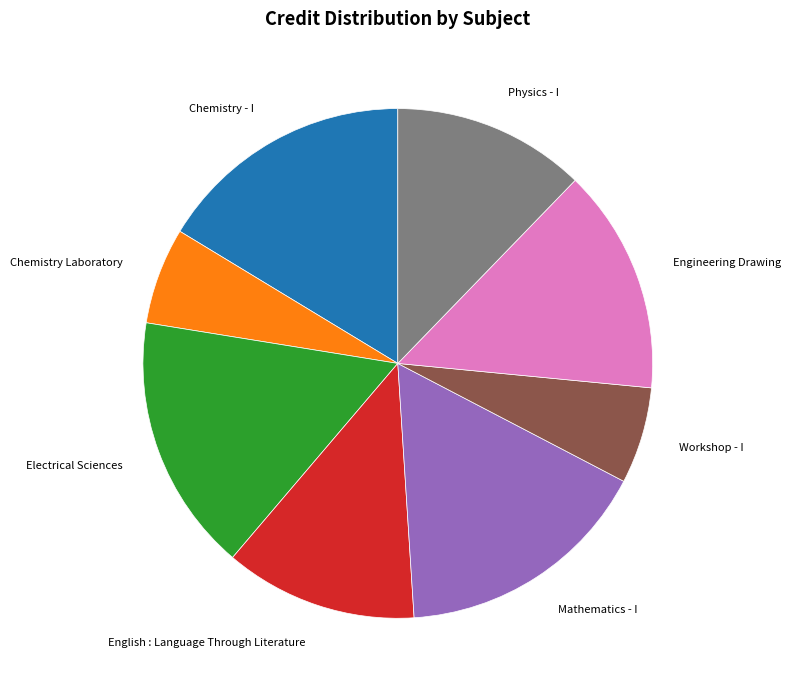

Is there any slice that represents more than half of the pie?

No